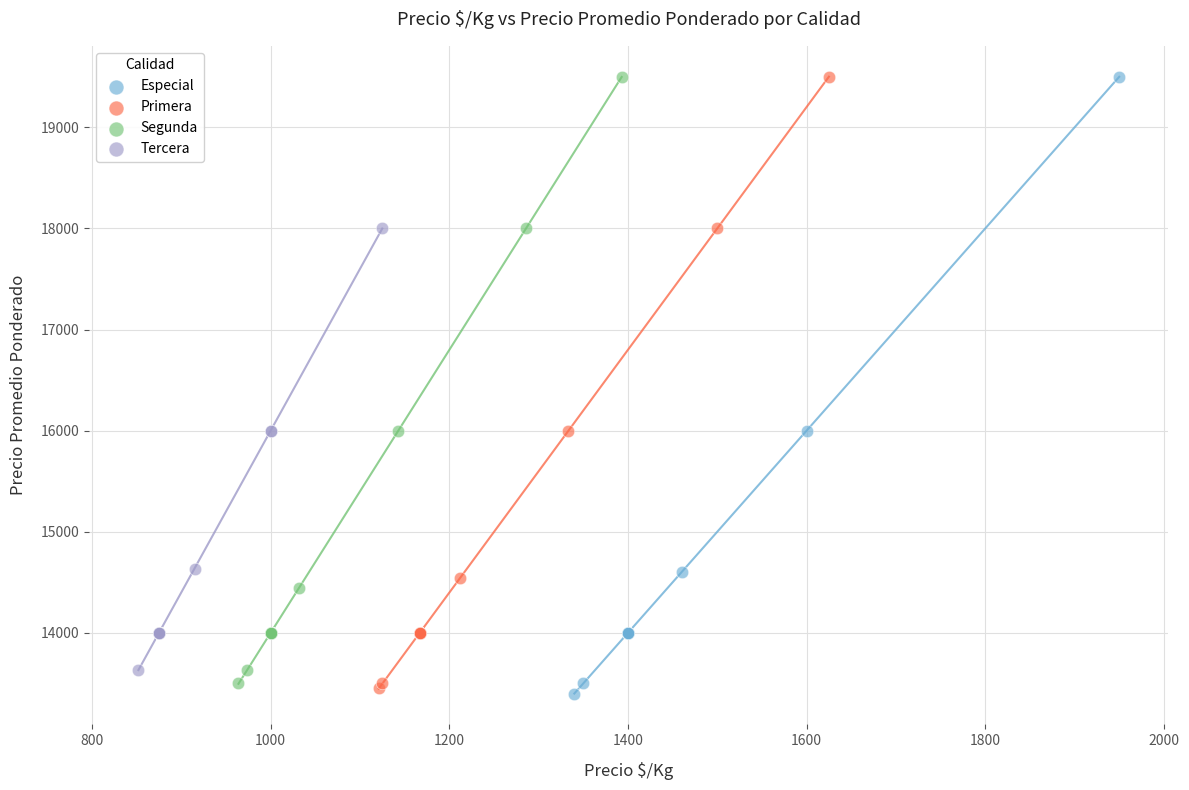

Which series has the largest Y range (max minus min)?

Especial